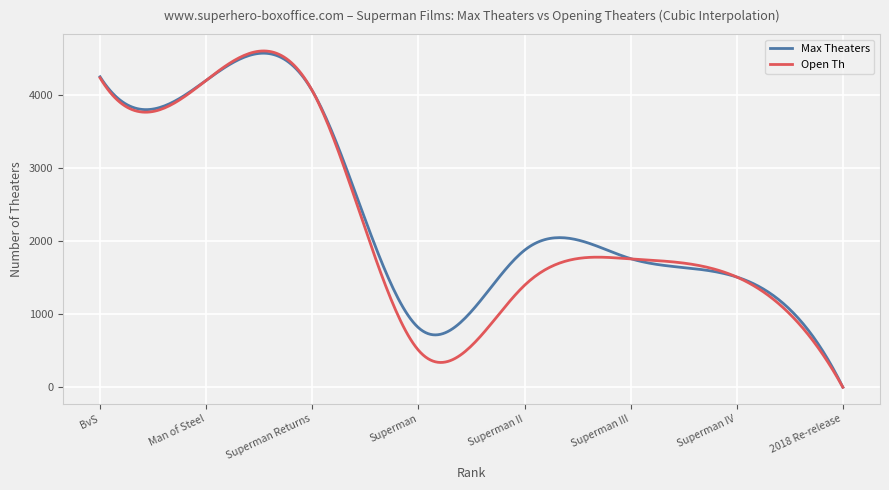

What is the maximum value shown in the chart?

4610.2